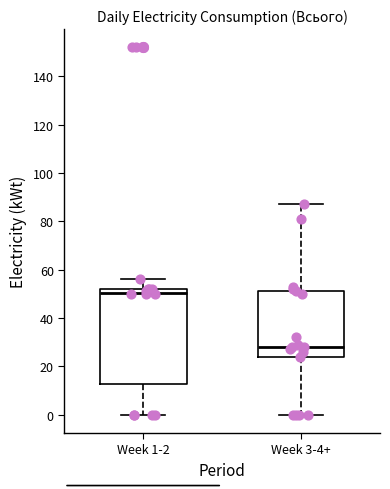

Reading left to right, read every box against the y-axis: the position of its median line, the range the box covers, and the ends of its whiskers. The values are not printed on the chart, so give them approximately, as read against the axis.

Week 1-2: median 50, box 12 to 52, whiskers 0 to 56
Week 3-4+: median 28, box 24 to 52, whiskers 0 to 88